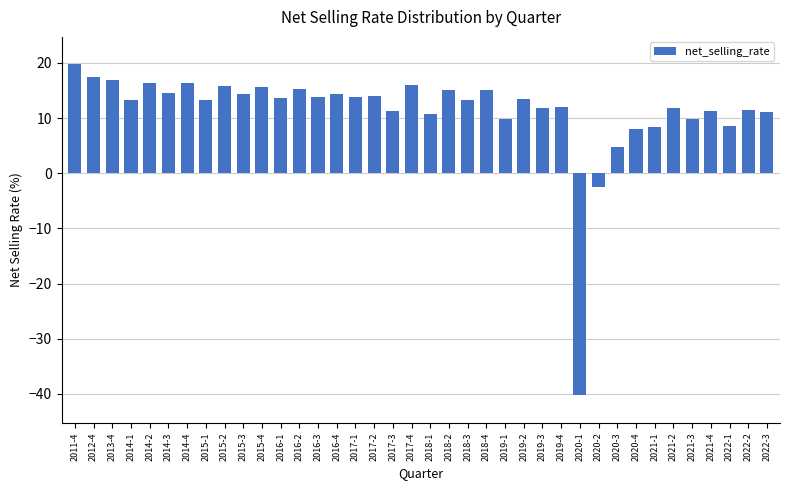

What is the sum of all values?

430.1